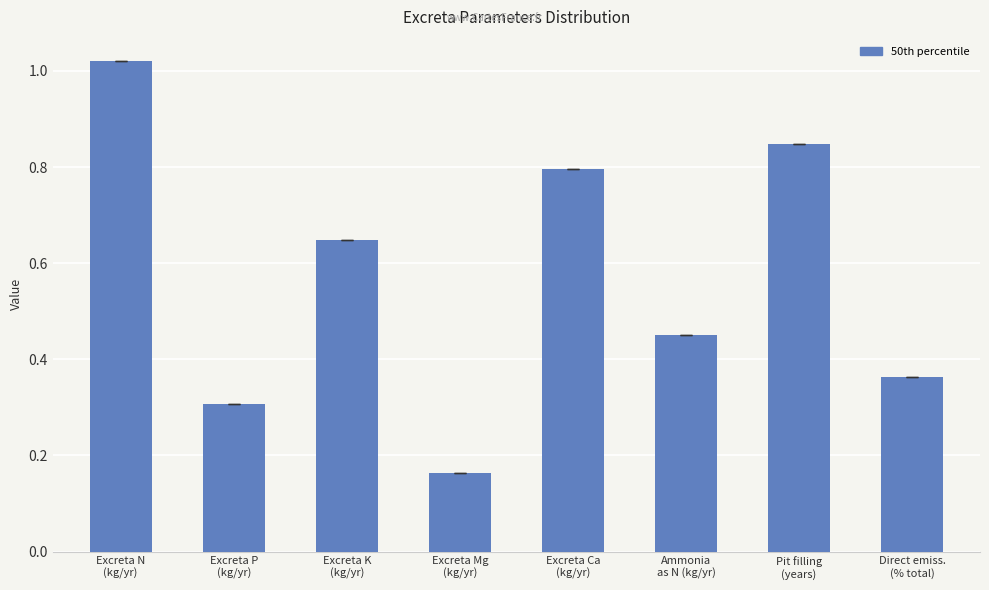

What is the label of the 3rd bar from the right?

Ammonia
as N (kg/yr)